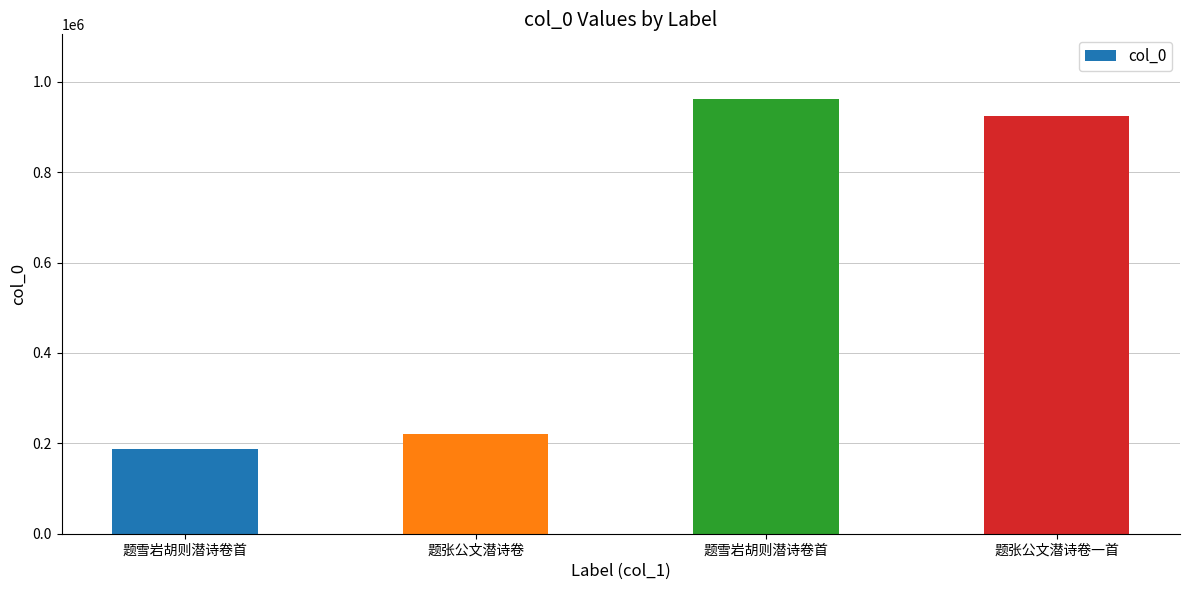

What is the change in value from 题雪岩胡则潜诗卷首 to 题雪岩胡则潜诗卷首?

+773686